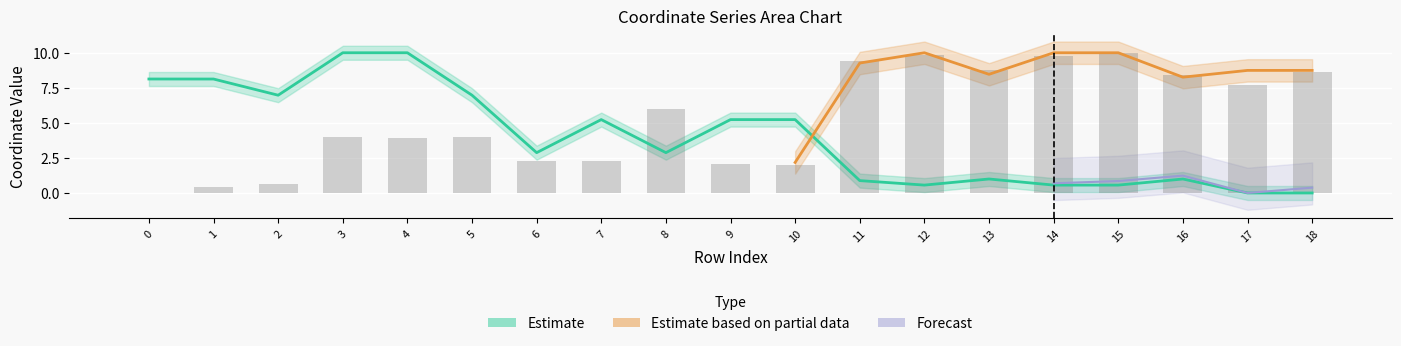

Where is x0 nearest to the value 5?

7